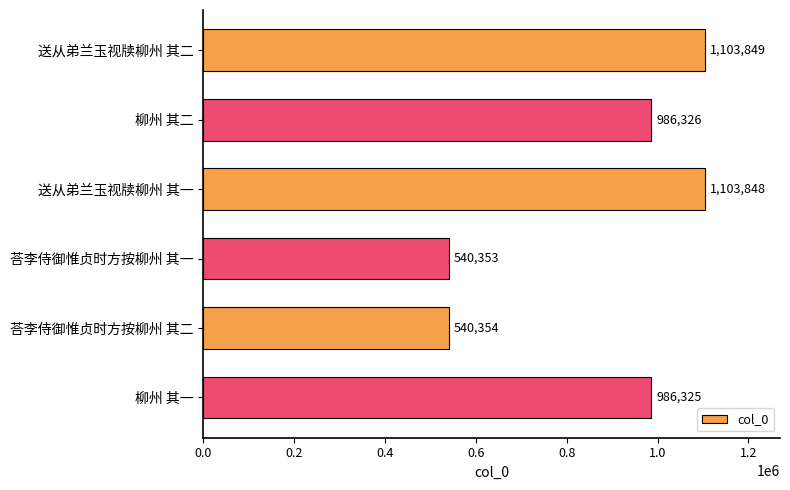

What is the change in value from 荅李侍御惟贞时方按柳州 其一 to 荅李侍御惟贞时方按柳州 其二?

+1